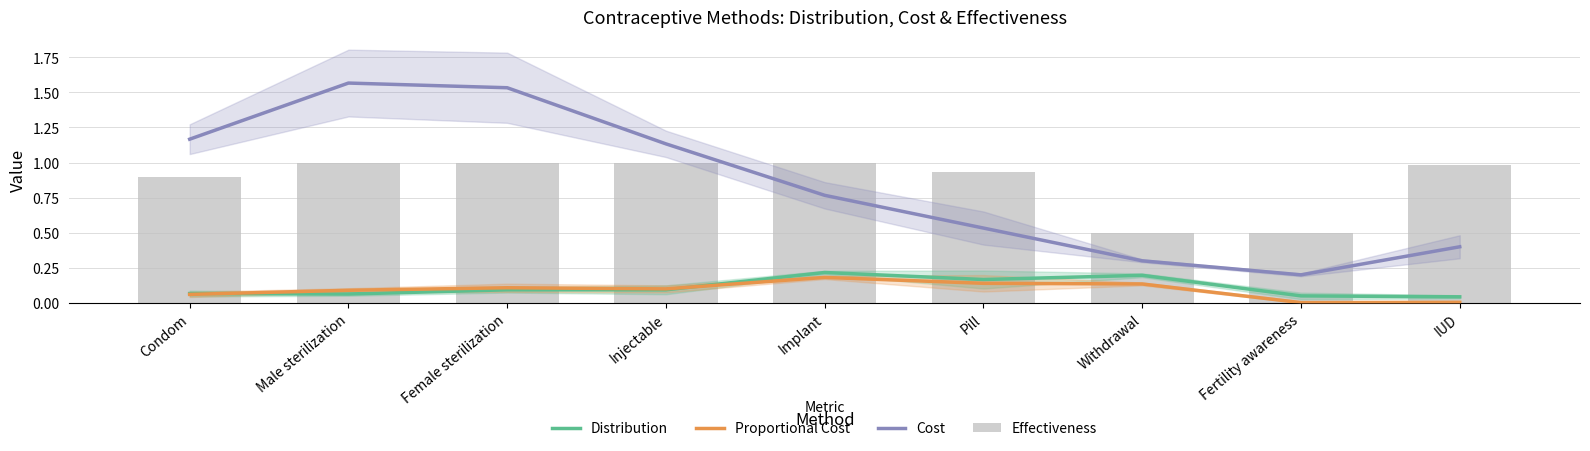

What position from the right is Withdrawal?

3